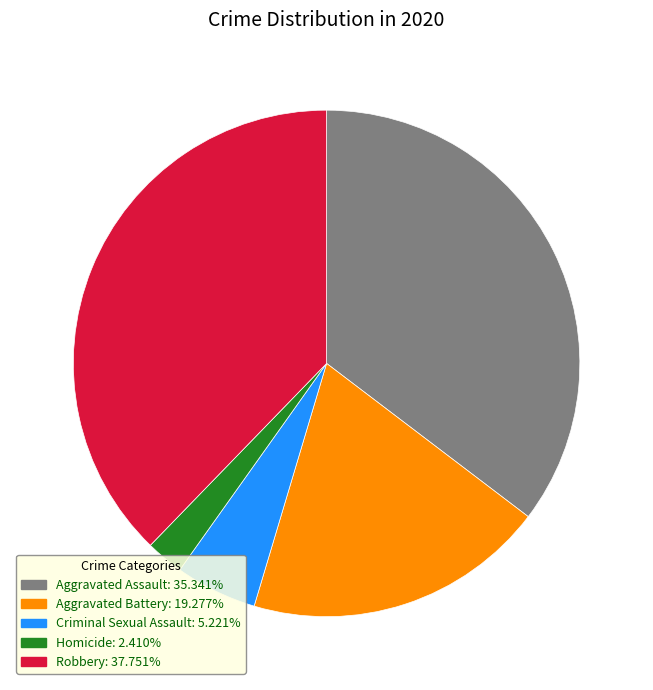

Which slice is the smallest?

Homicide